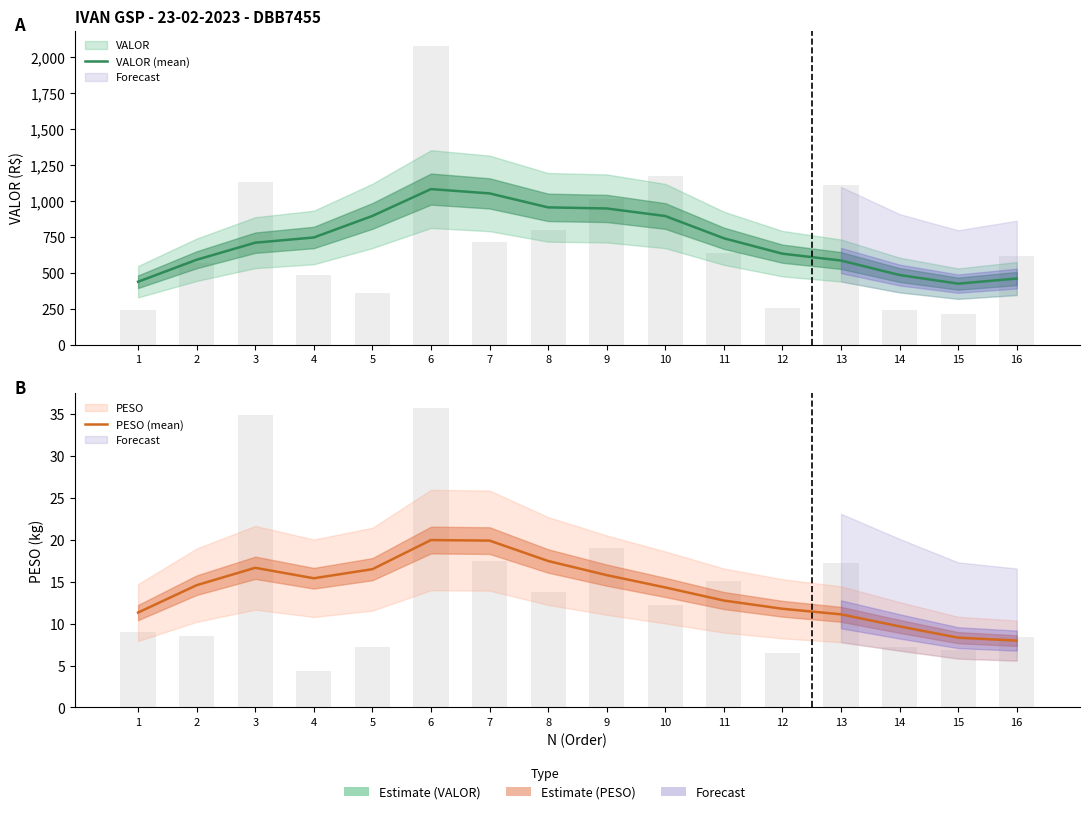

Is it true that VALOR (mean) equals 1119.7 at 4?

False